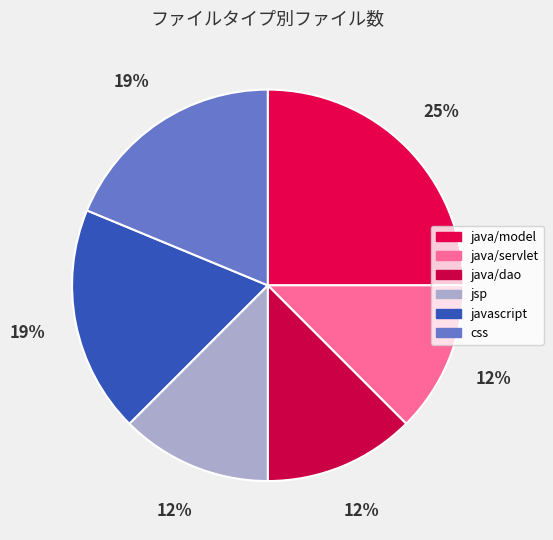

What is the largest slice in the pie chart?

java/model